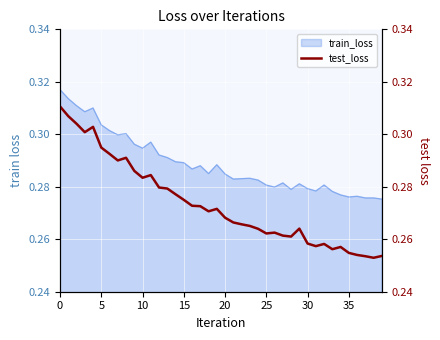

The chart shows a value of 0.3 at 31. True or false?

True